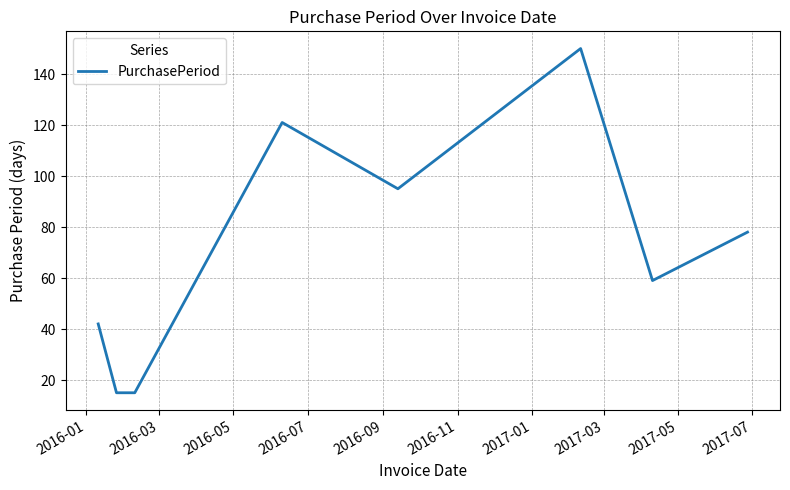

Reading right to left, extract all data points from this chart.

78	59	150	95	121	15	15	42